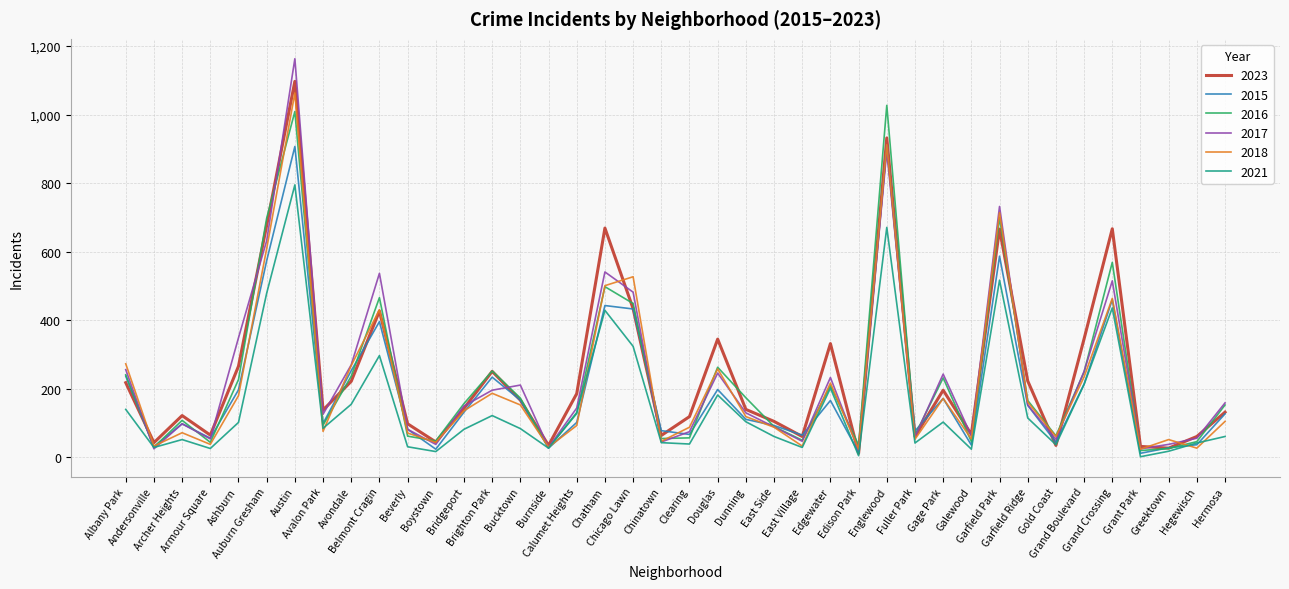

True or false: 2023 has more than 2 points higher than both neighbors.

True